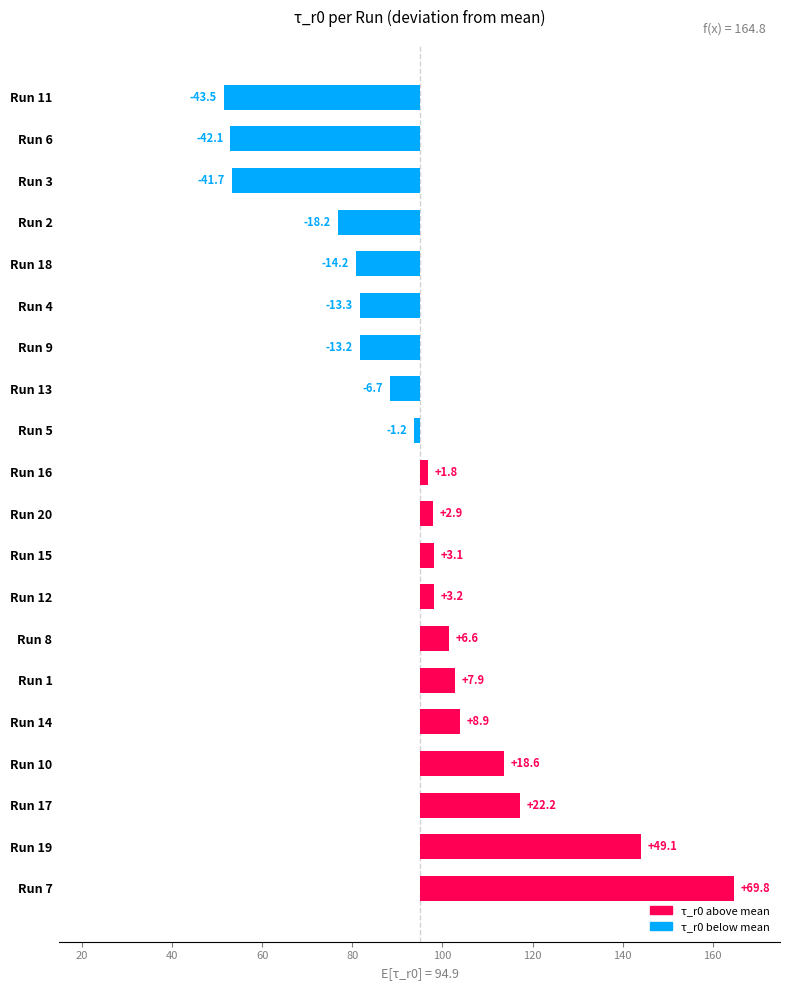

At how many categories does at least one series exceed 7?

6